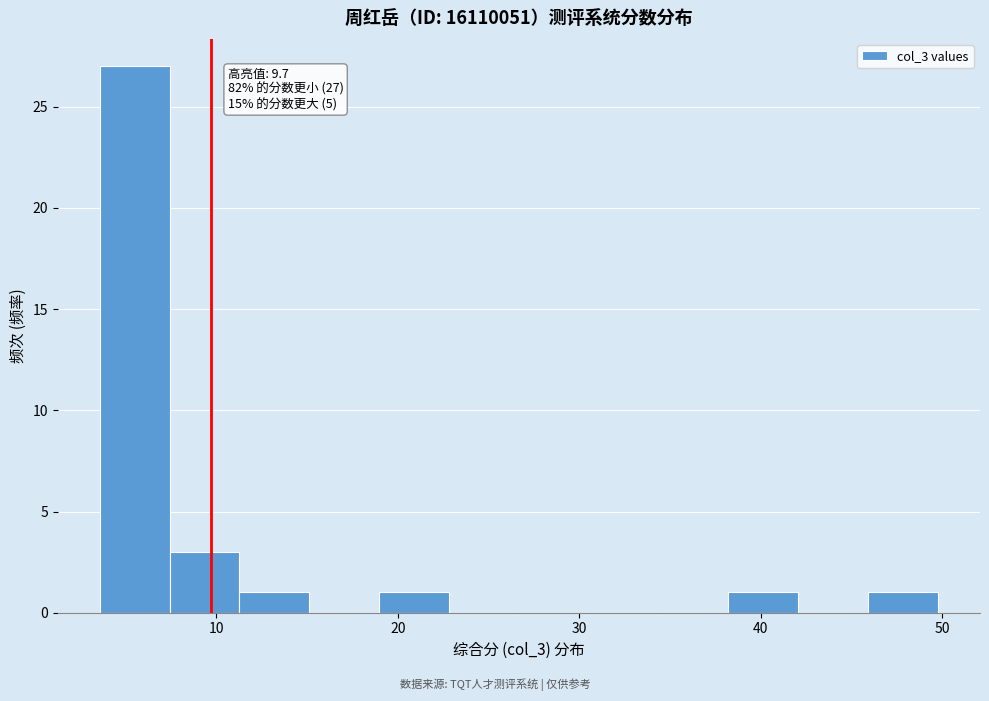

Read against the x-axis, roughly where is the centre of the tallest bar?

5